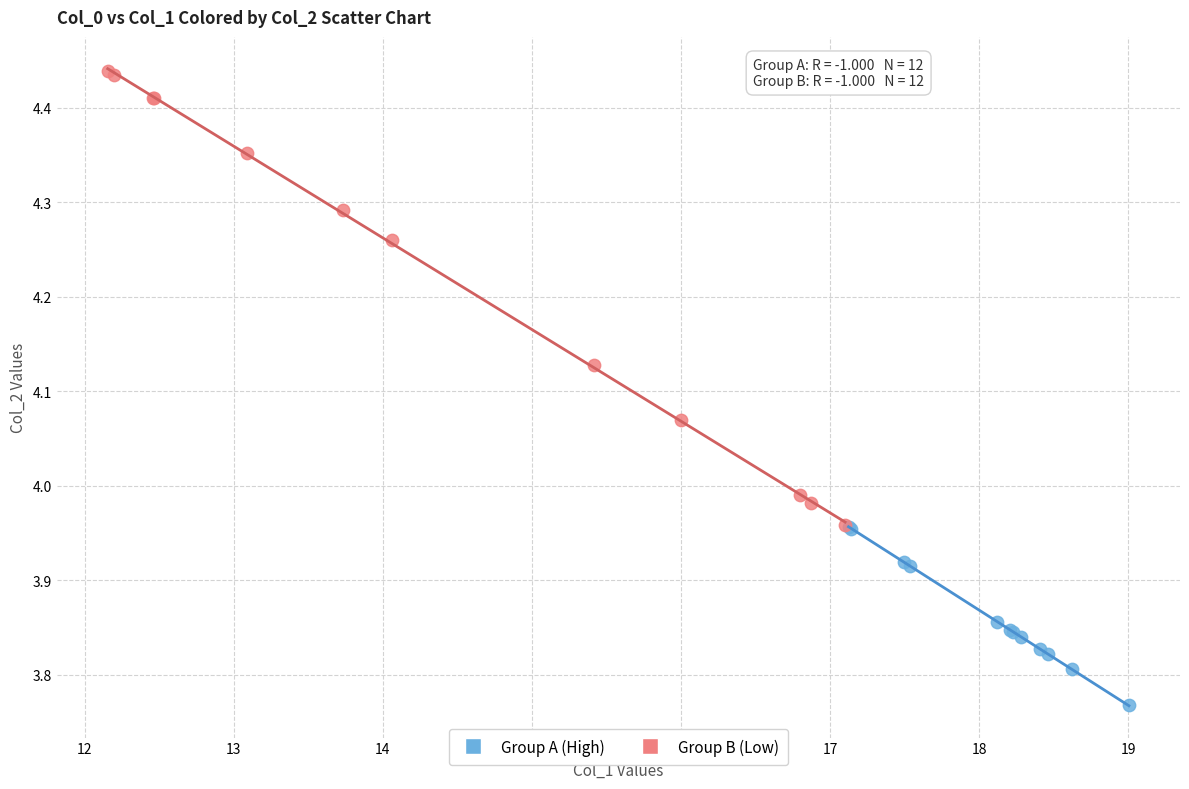

What are all the series names shown in the legend?

Group A (High), Group B (Low)